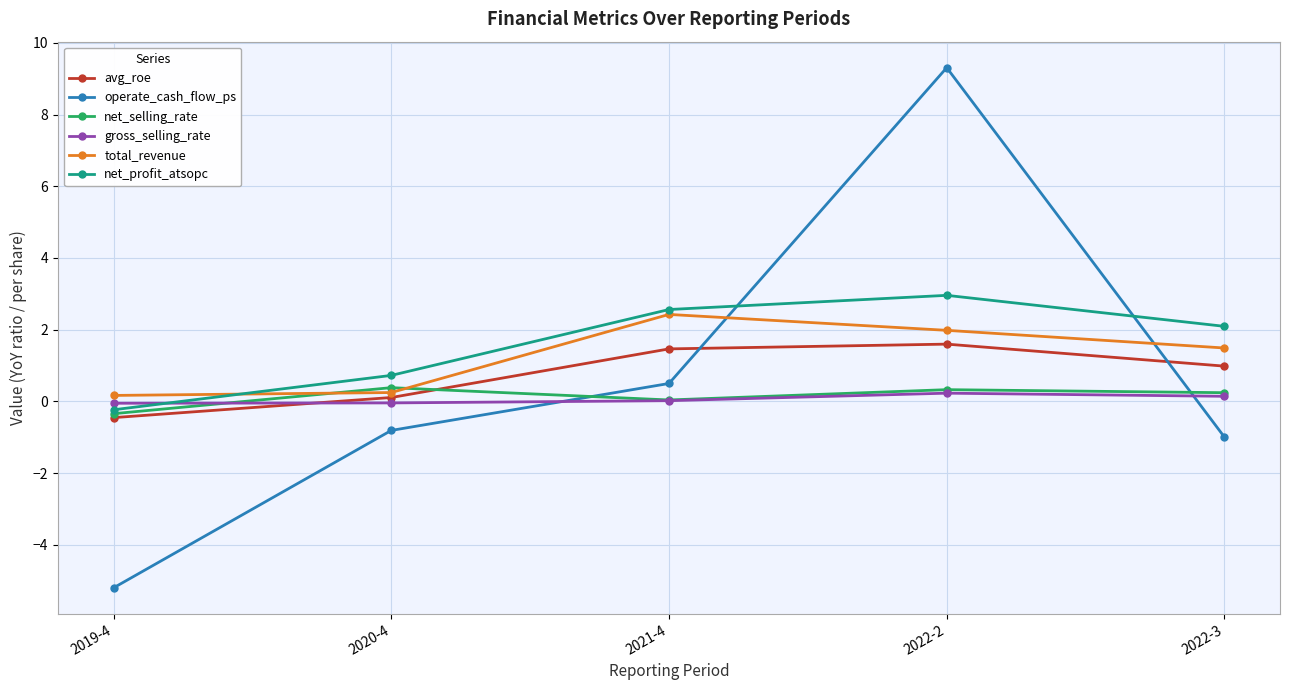

Where does the net_selling_rate series first go above 0?

2020-4